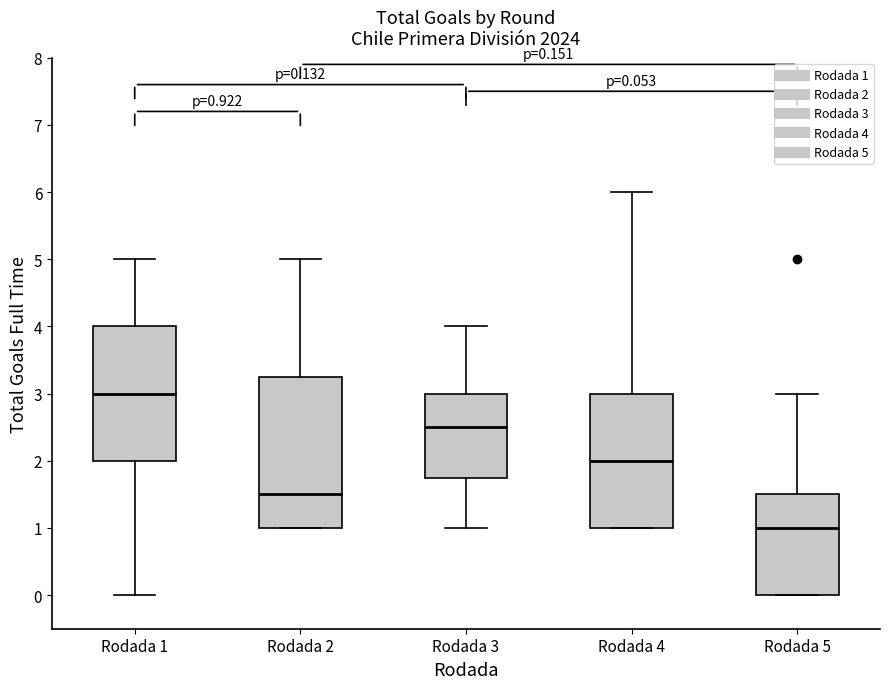

Which box has the lowest median line?

Rodada 5